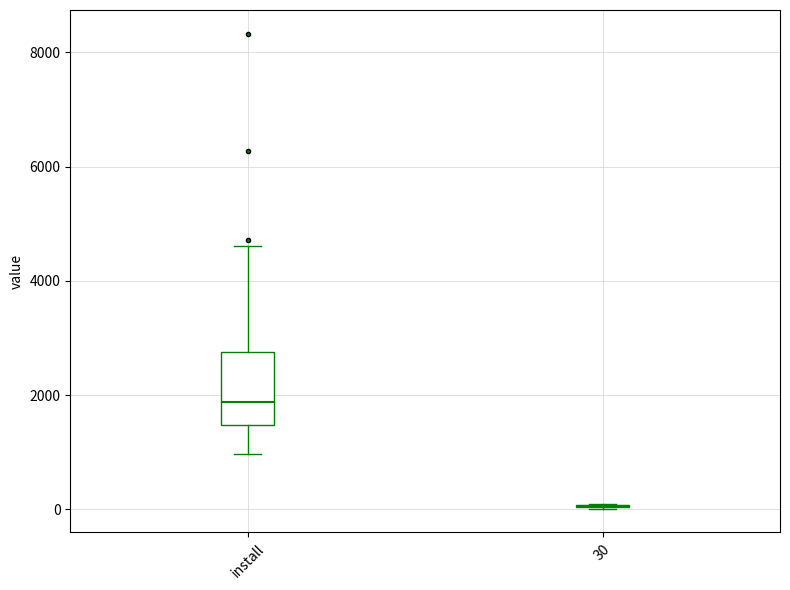

Reading left to right, transcribe this box plot: for each box, give where its median line is, the range the box spans, and where its two whiskers end, as read against the y-axis. The values are not printed on the chart, so give them approximately, as read against the axis.

install: median 1800, box 1400 to 2800, whiskers 1000 to 4600
30: box collapsed to a line at 0, whiskers 0 to 0